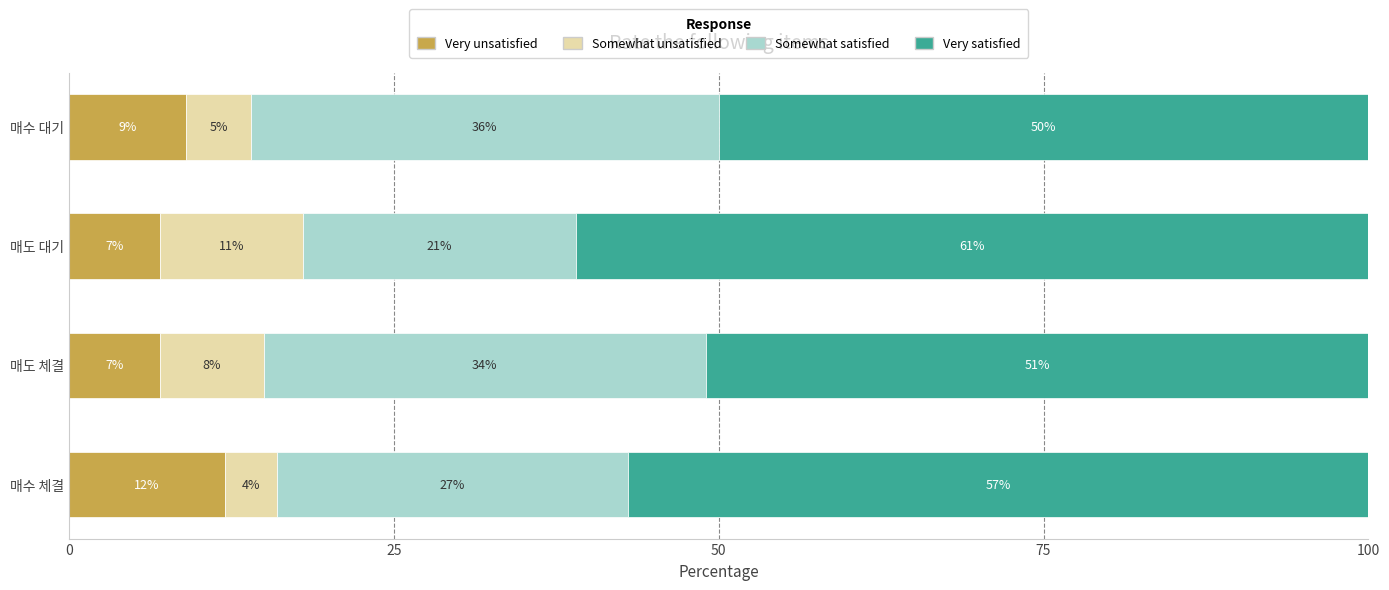

Which category has the highest value in the Very unsatisfied series?

매수 체결